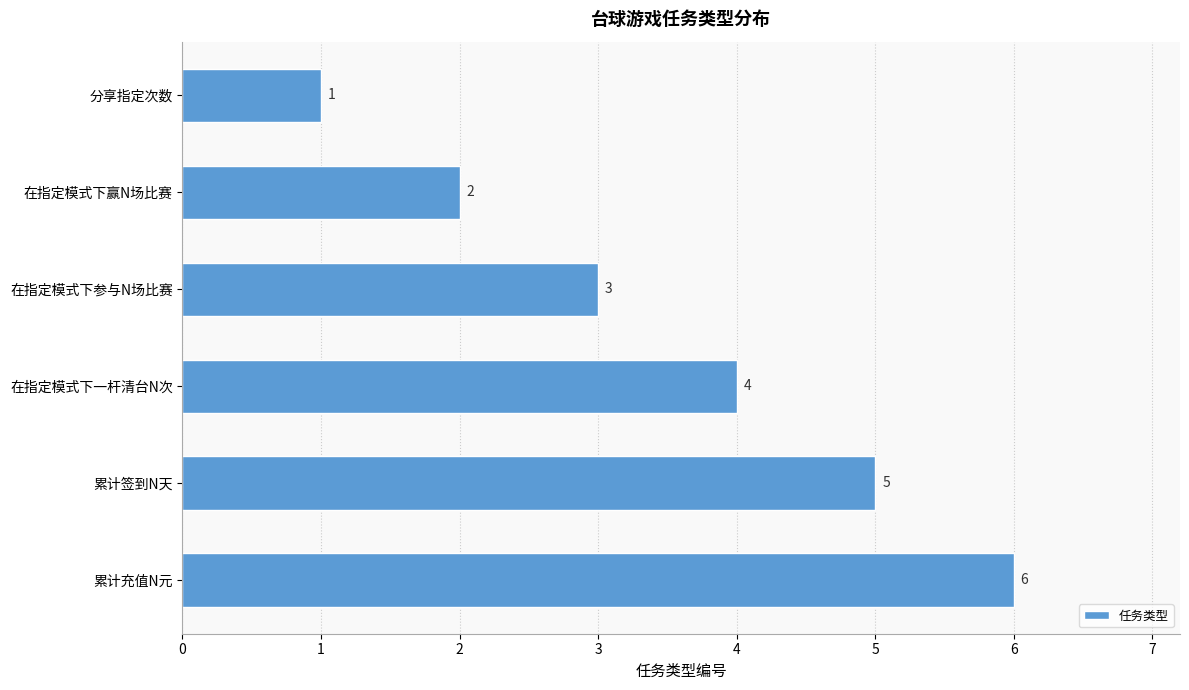

Where is the data nearest to the value 3?

在指定模式下参与N场比赛